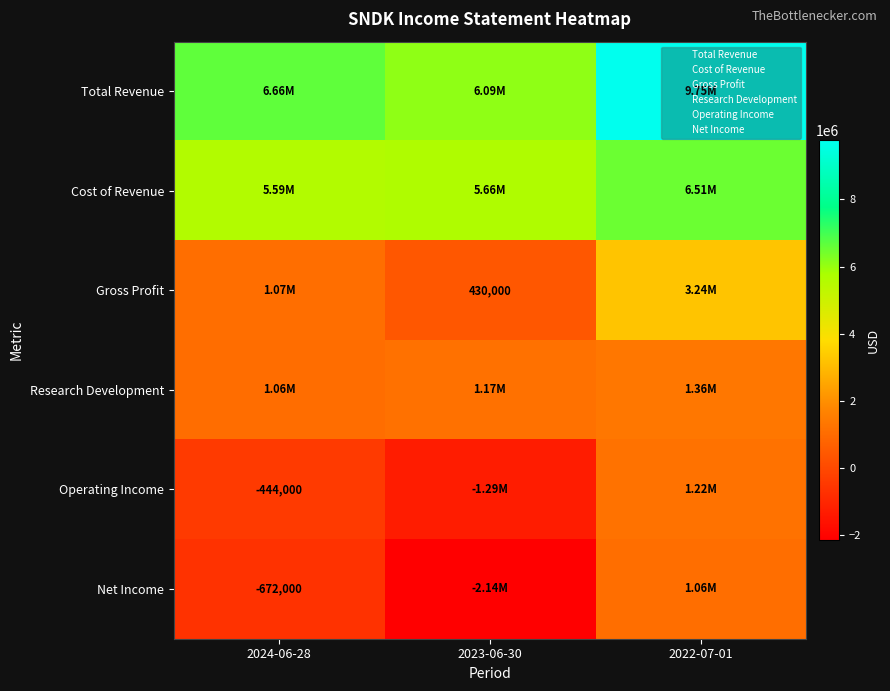

At which category does the chart reach its minimum across all series?

2023-06-30